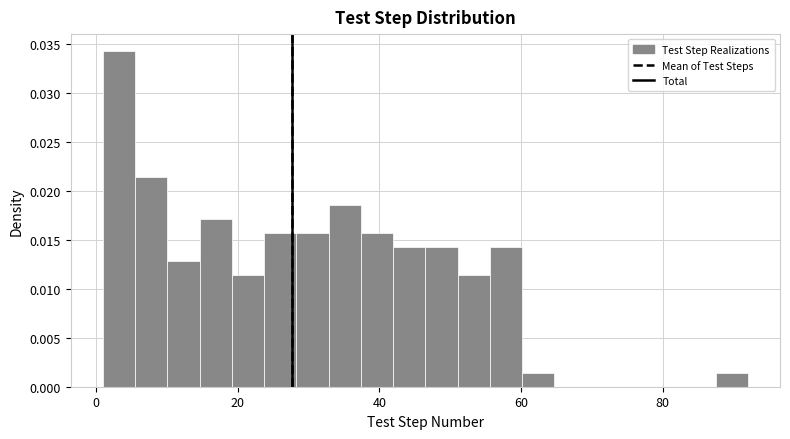

Read against the x-axis, roughly where is the centre of the tallest bar?

4